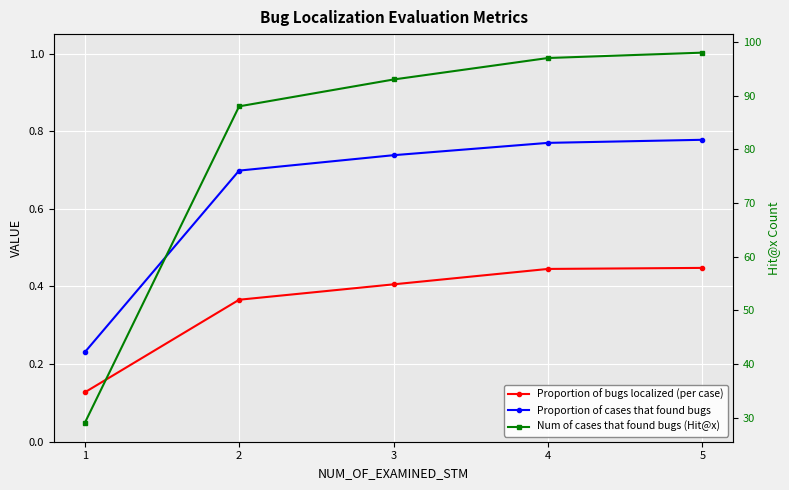

The Proportion of bugs localized (per case) series shows 0.2 at 2. True or false?

False